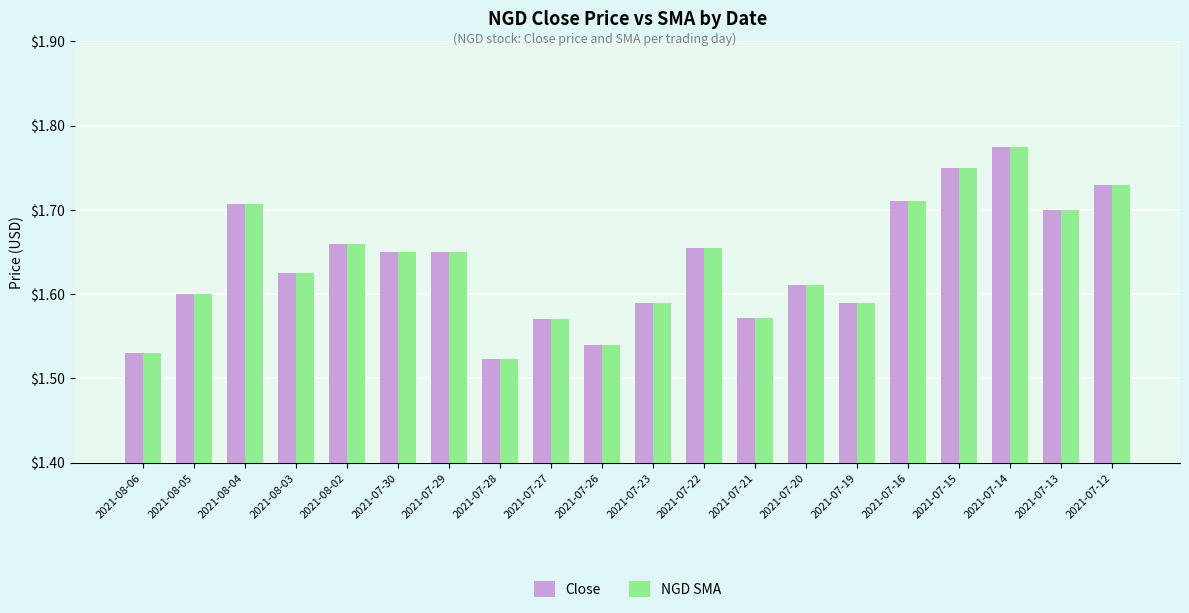

What is the difference between the maximum and minimum values in the NGD SMA series?

0.3